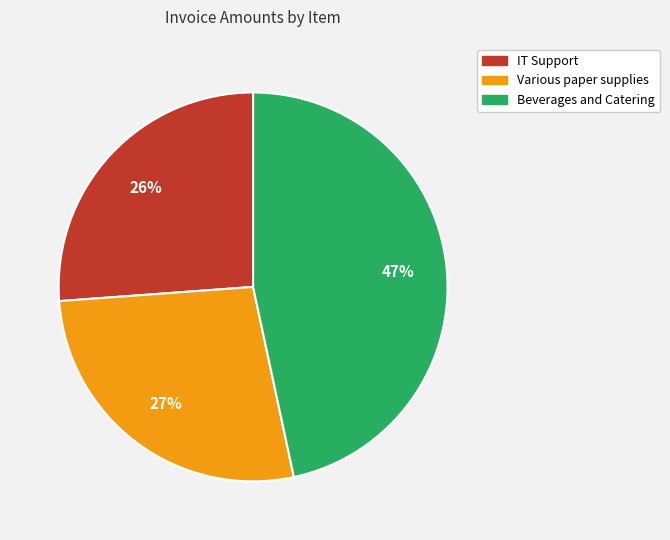

How many slices are in this pie chart?

3